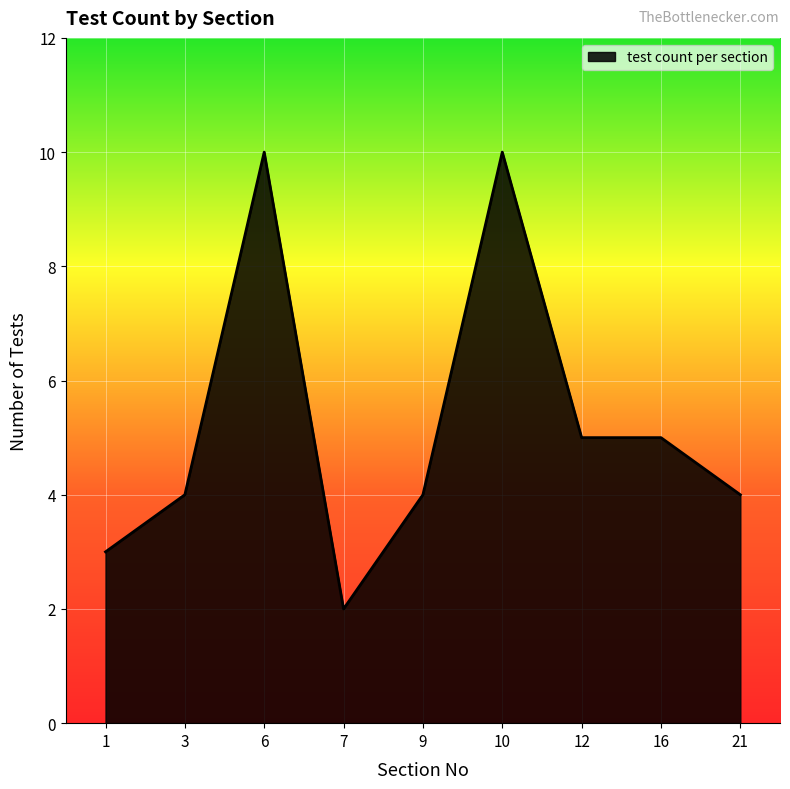

Which label corresponds to the smallest value in the chart?

7